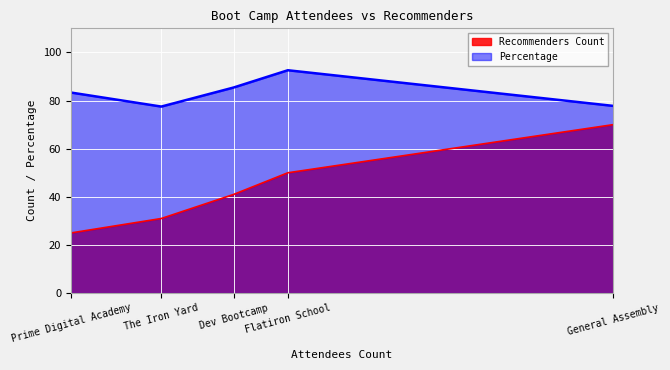

Which label corresponds to the largest value in the chart?

Flatiron School